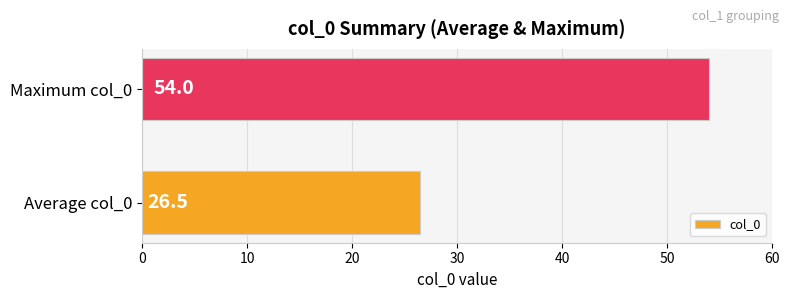

Rank the categories by value from lowest to highest.

Average col_0, Maximum col_0